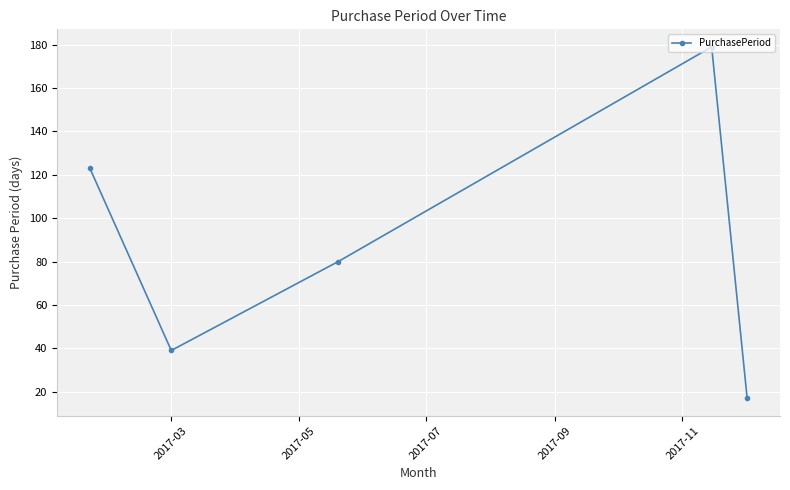

True or false: the data has more than 0 interior local peaks.

True